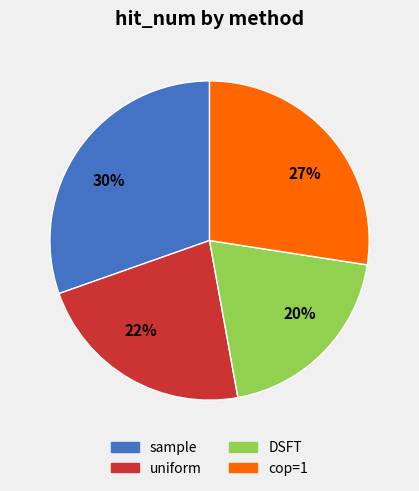

Which category has the biggest portion of the pie?

30%